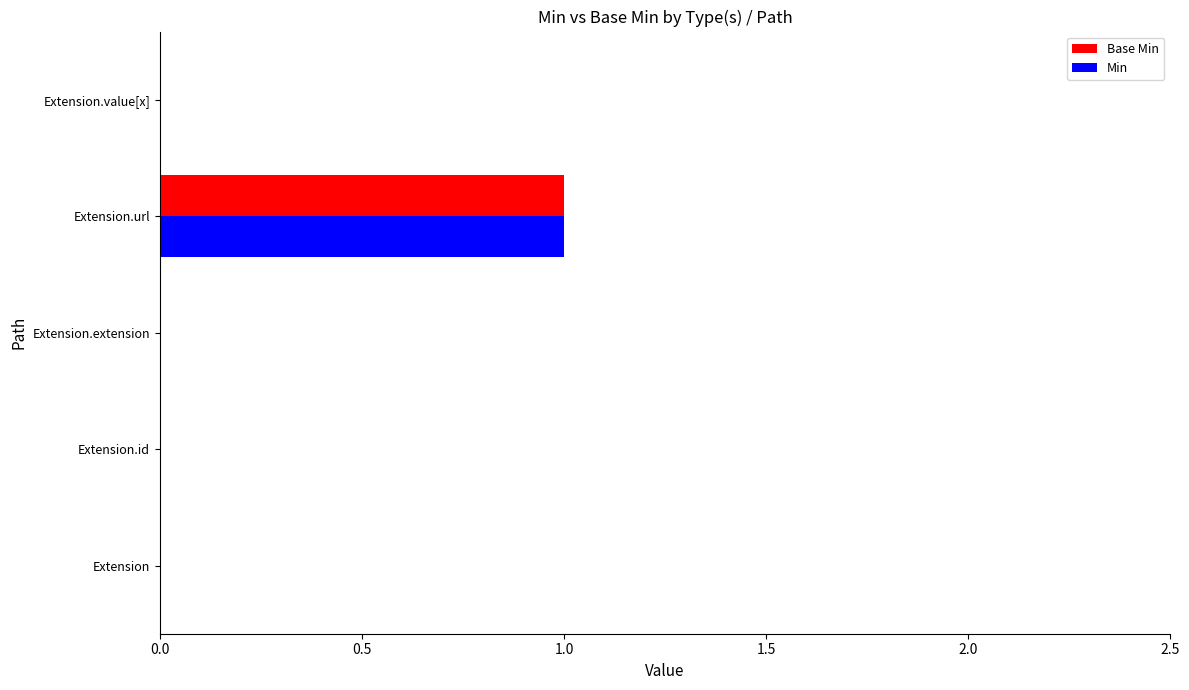

True or false: Min has a value of 1 at Extension.url.

True